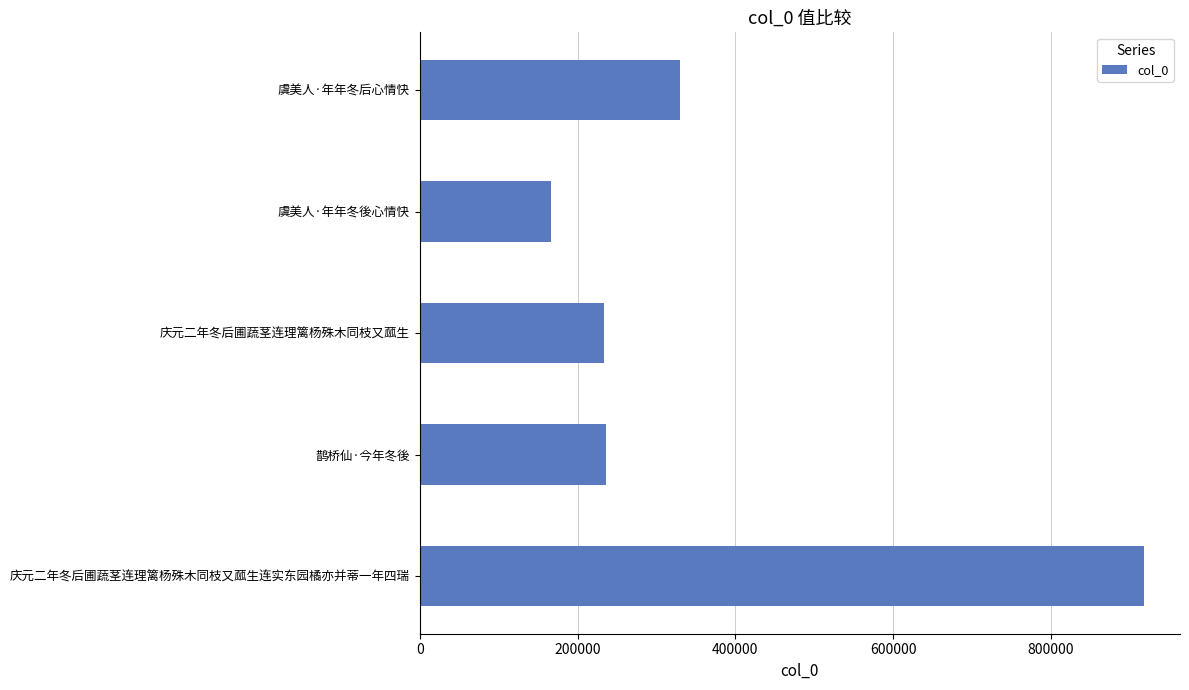

What is the sum of all values?

1882769